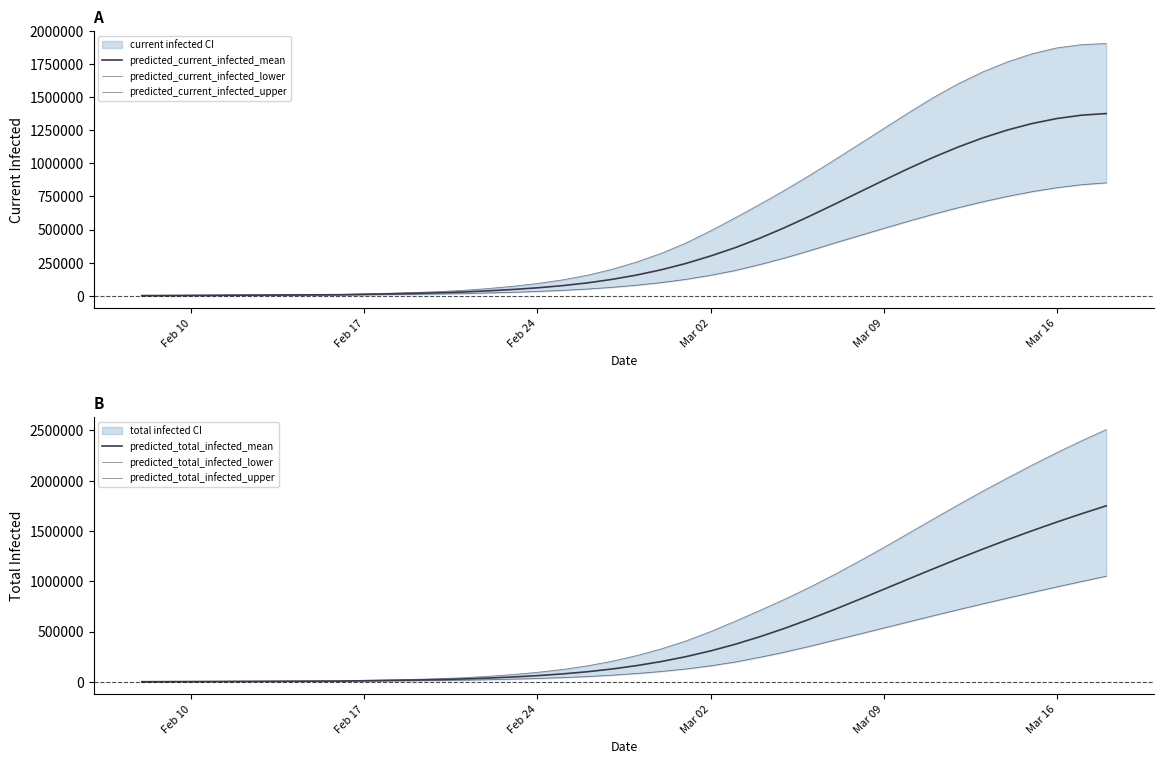

True or false: predicted_total_infected_mean and predicted_total_infected_upper cross at least once.

False